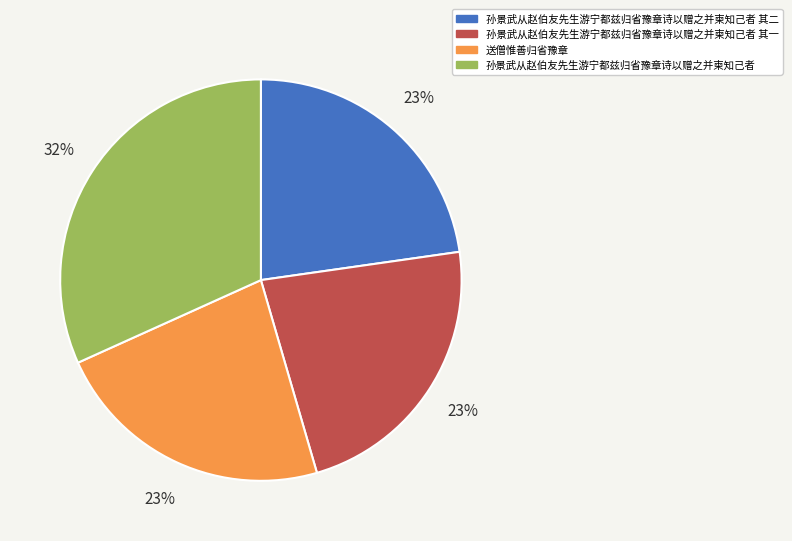

Is there a majority slice in this chart?

No